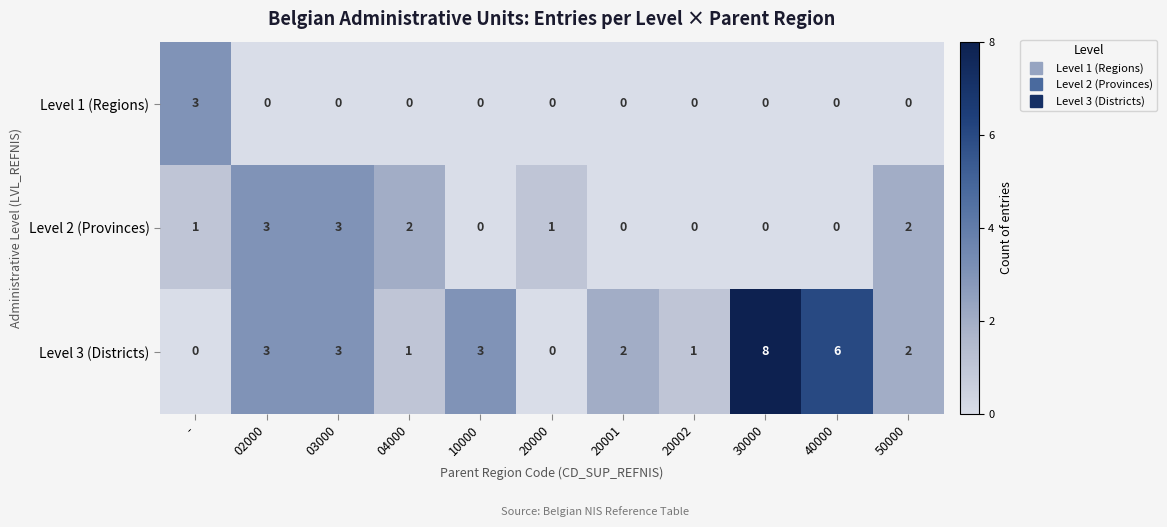

What is the sum of all Level 1 (Regions) values?

3